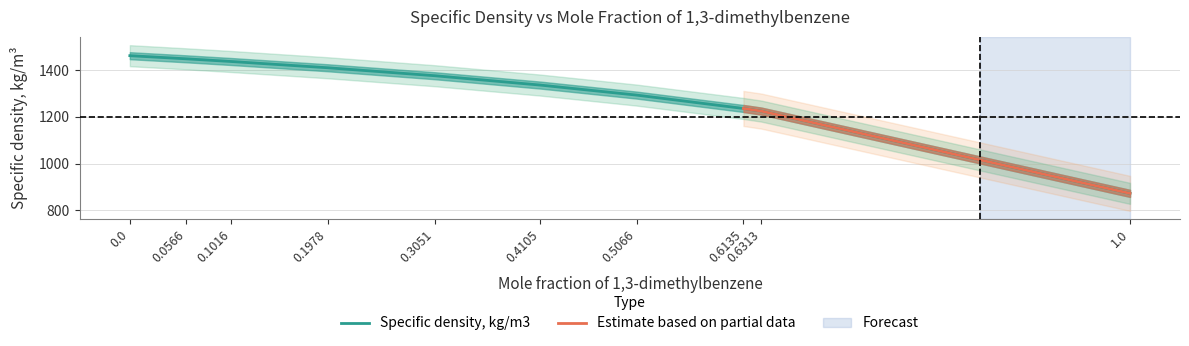

What is the maximum value shown in the chart?

1461.7